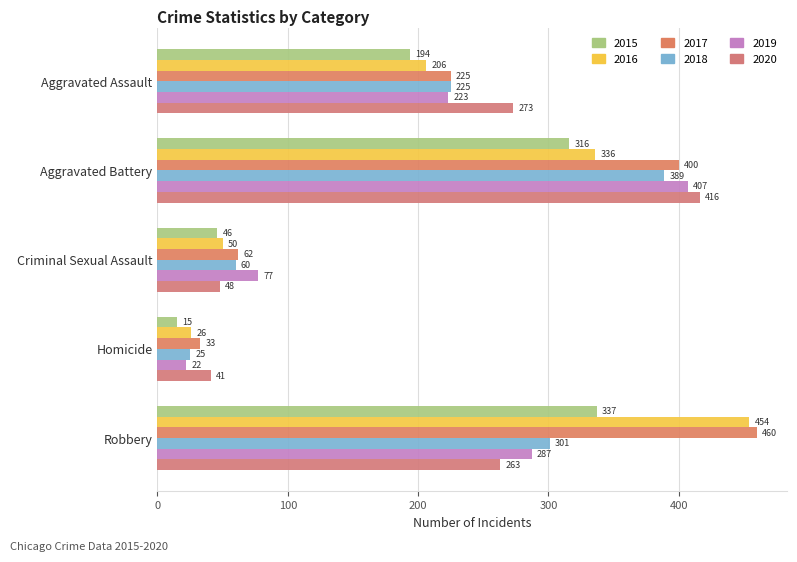

Reading left to right, extract all data points from this chart.

2015: Aggravated Assault=194	Aggravated Battery=316	Criminal Sexual Assault=46	Homicide=15	Robbery=337
2016: Aggravated Assault=206	Aggravated Battery=336	Criminal Sexual Assault=50	Homicide=26	Robbery=454
2017: Aggravated Assault=225	Aggravated Battery=400	Criminal Sexual Assault=62	Homicide=33	Robbery=460
2018: Aggravated Assault=225	Aggravated Battery=389	Criminal Sexual Assault=60	Homicide=25	Robbery=301
2019: Aggravated Assault=223	Aggravated Battery=407	Criminal Sexual Assault=77	Homicide=22	Robbery=287
2020: Aggravated Assault=273	Aggravated Battery=416	Criminal Sexual Assault=48	Homicide=41	Robbery=263